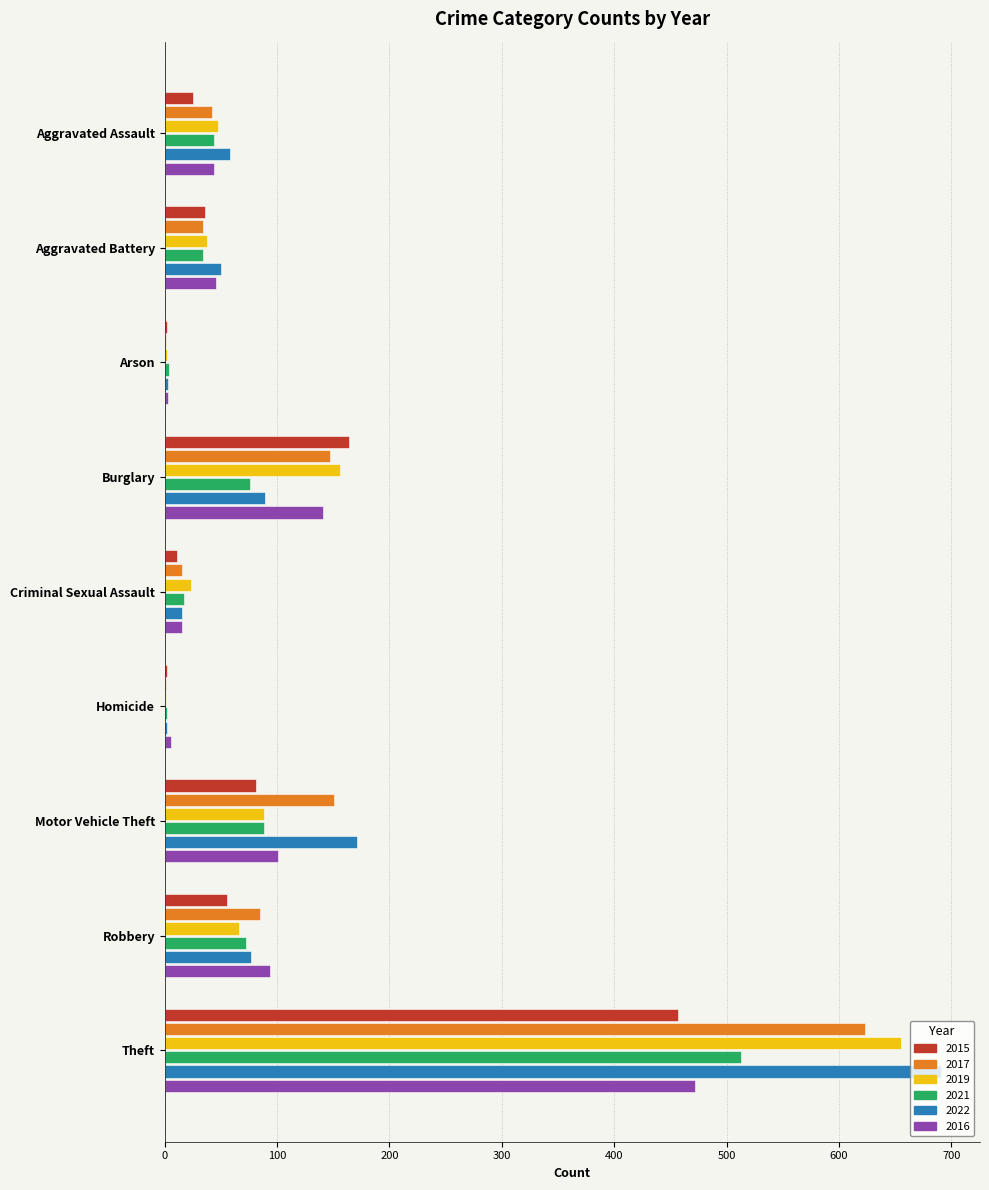

What is the maximum value for 2015?

457